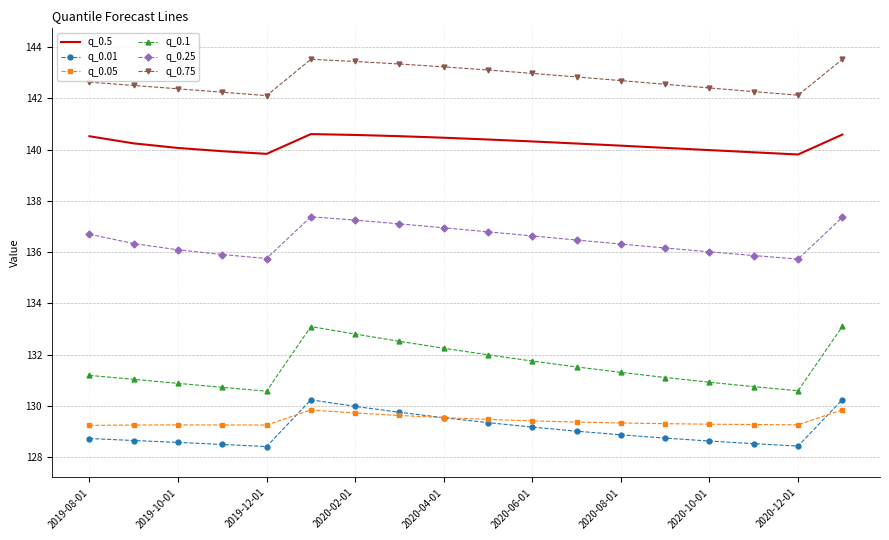

True or false: q_0.05 has more than 0 interior local peaks.

True